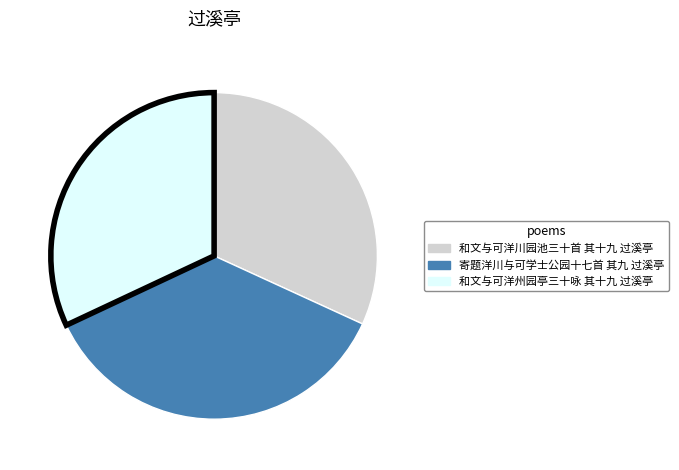

How many segments does this pie chart have?

3